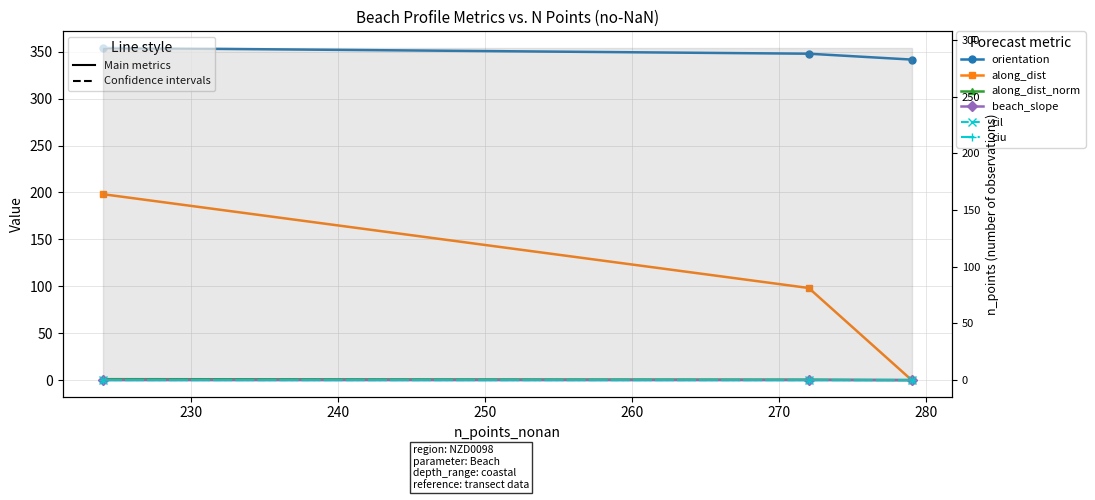

Which series has the largest range (max minus min)?

along_dist